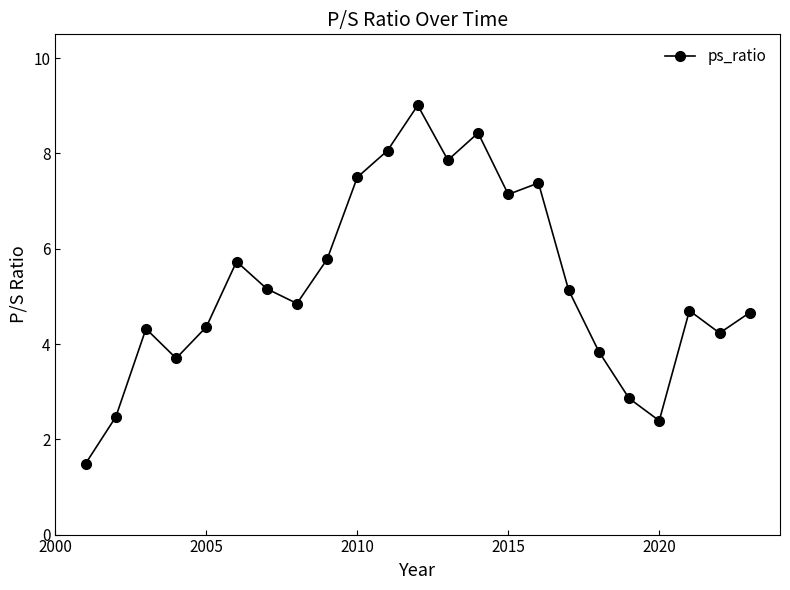

What is the value of the 16th point from the left?

7.4